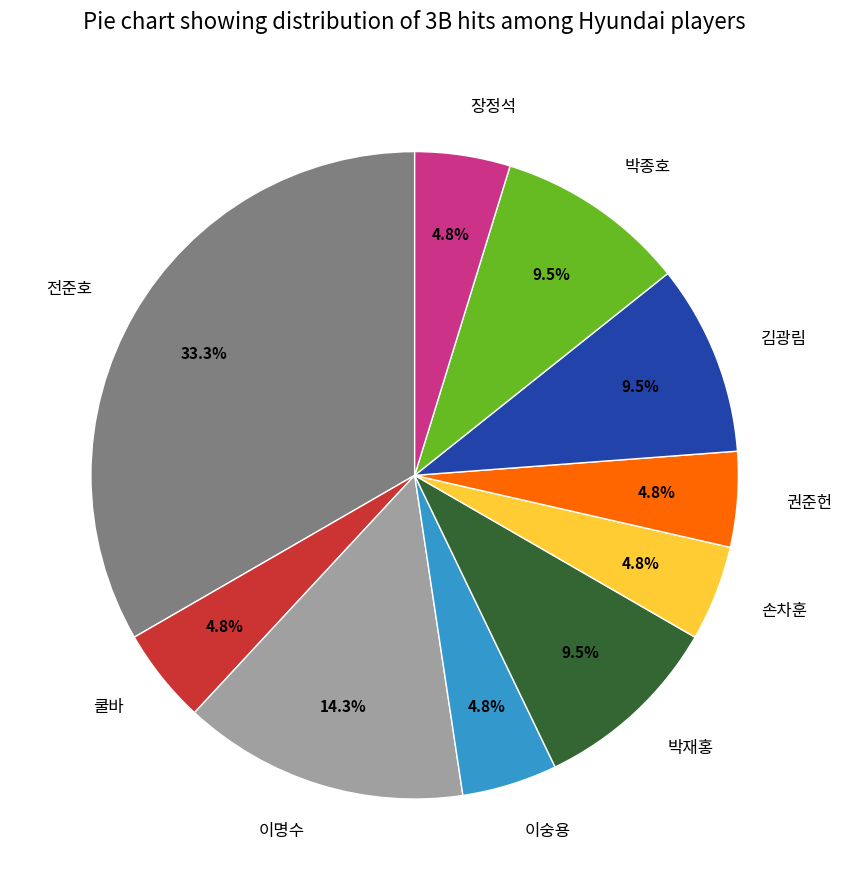

Which category has the biggest portion of the pie?

전준호